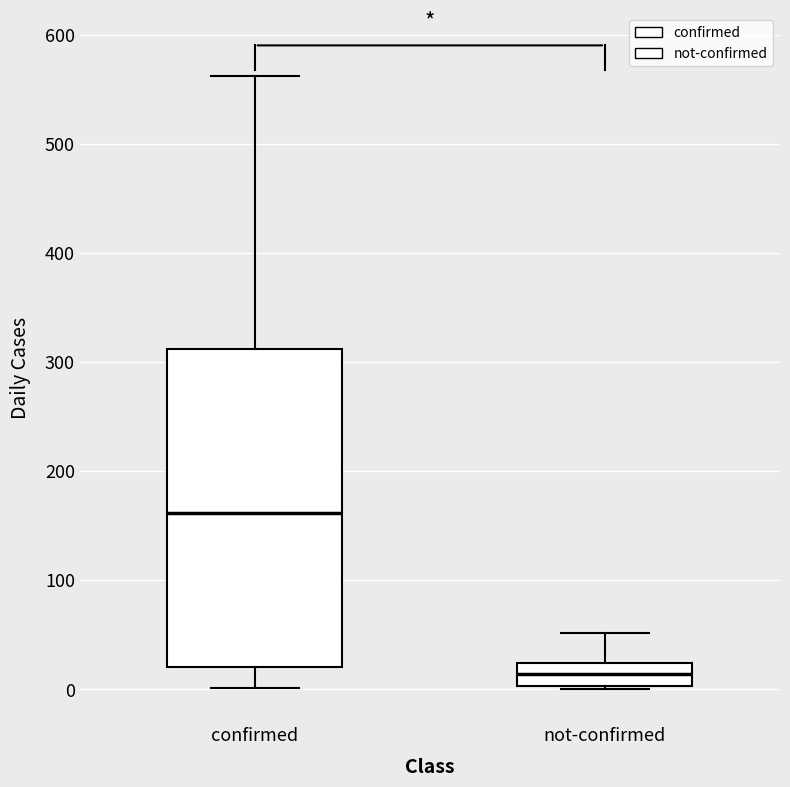

Reading left to right, transcribe this box plot: for each box, give where its median line is, the range the box spans, and where its two whiskers end, as read against the y-axis. The values are not printed on the chart, so give them approximately, as read against the axis.

confirmed: median 160, box 20 to 310, whiskers 0 to 560
not-confirmed: median 10, box 0 to 20, whiskers 0 to 50